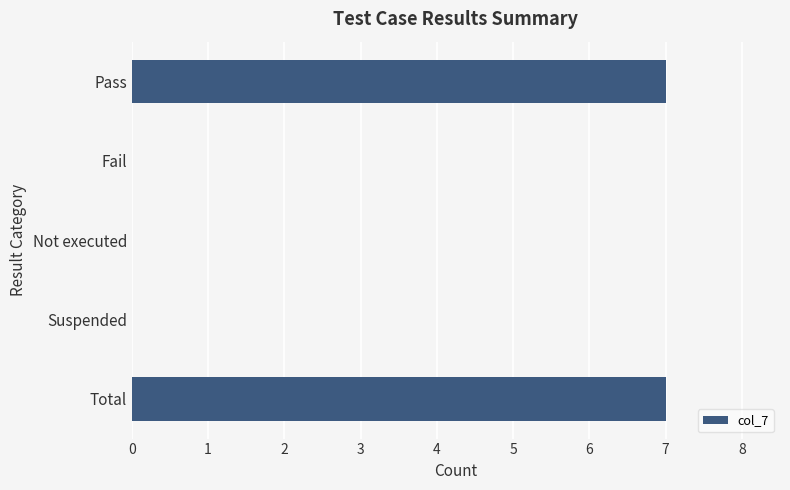

What is the average value?

3